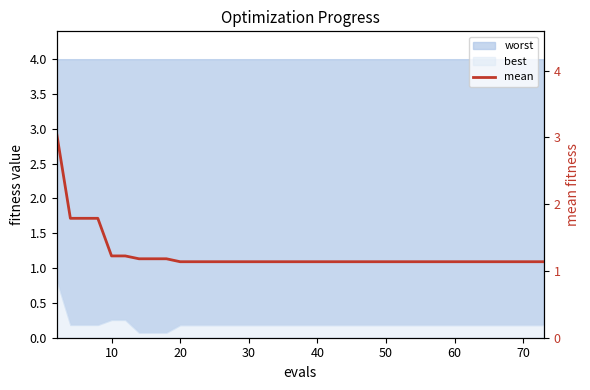

Reading left to right, what are all the values shown in this chart?

3.1	1.8	1.8	1.8	1.2	1.2	1.2	1.2	1.2	1.1	1.1	1.1	1.1	1.1	1.1	1.1	1.1	1.1	1.1	1.1	1.1	1.1	1.1	1.1	1.1	1.1	1.1	1.1	1.1	1.1	1.1	1.1	1.1	1.1	1.1	1.1	1.1	1.1	1.1	1.1